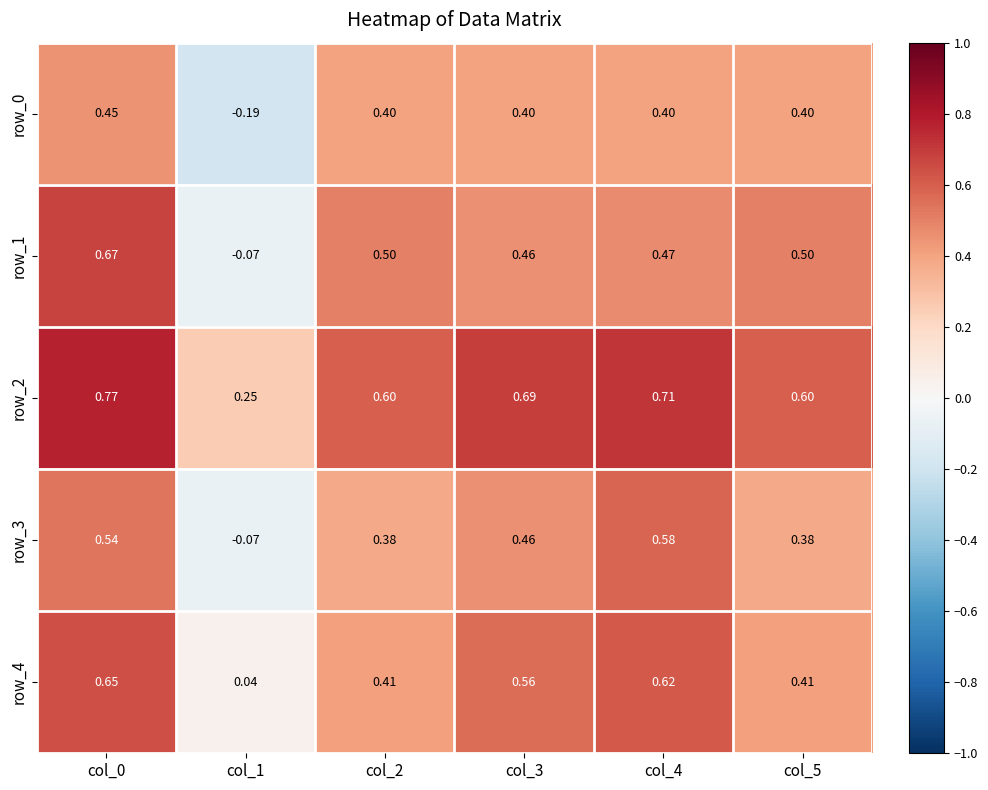

Is the value of row_1 at col_1 greater than the value of row_3 at col_3?

No